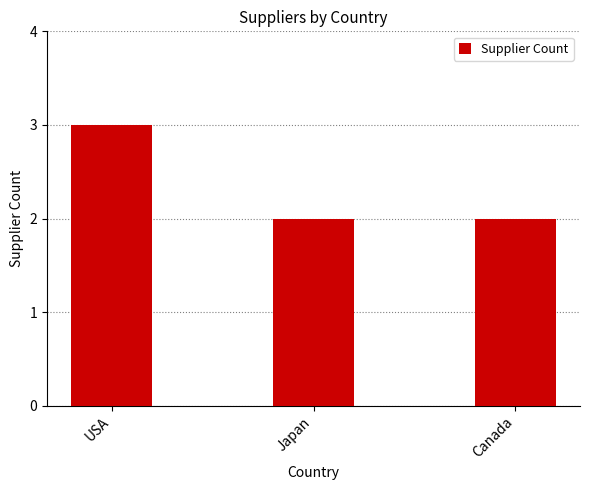

What is the label of the 2nd bar from the left?

Japan